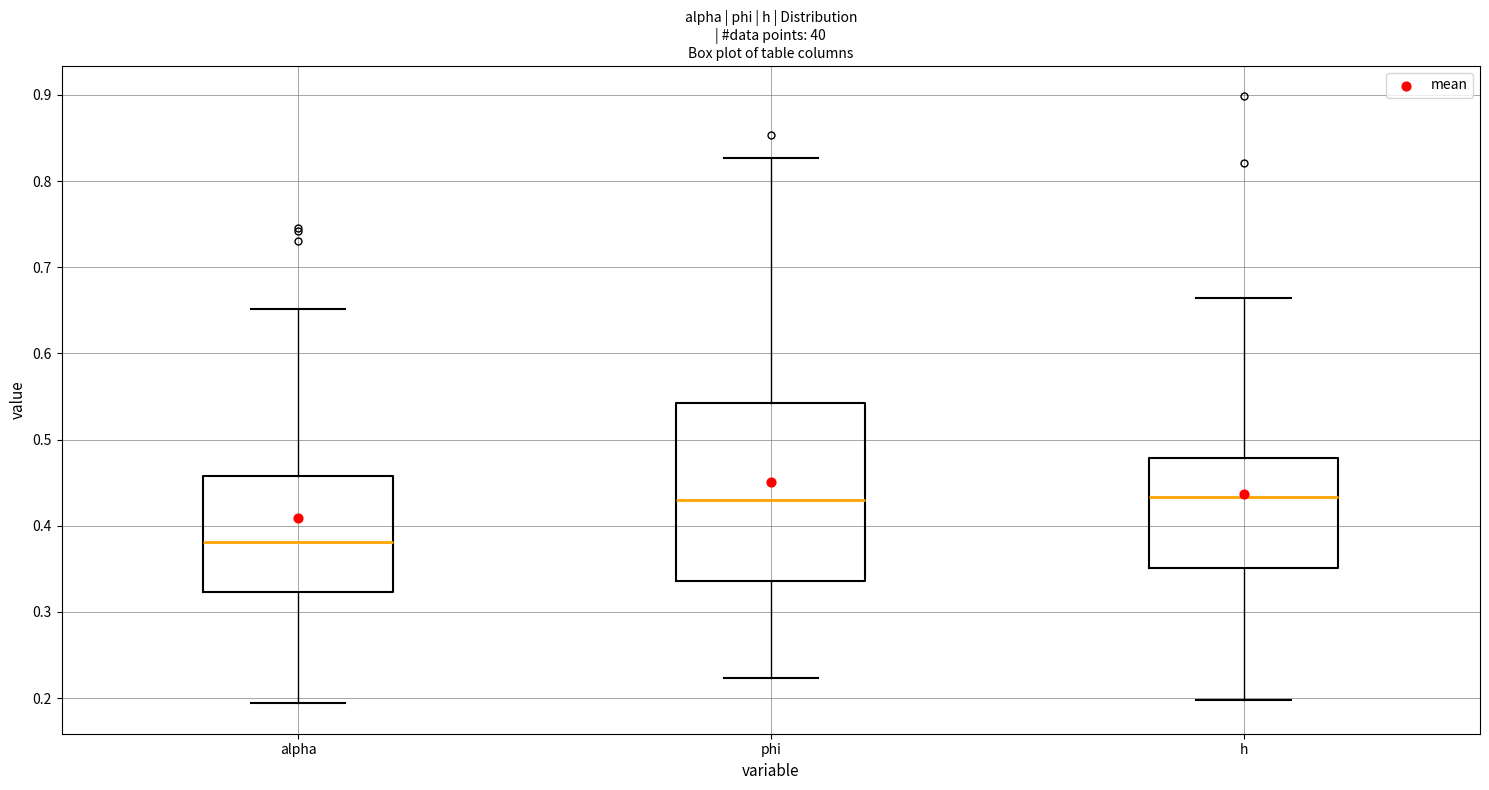

Comparing the boxes themselves (not the whiskers), which one is the tallest?

phi